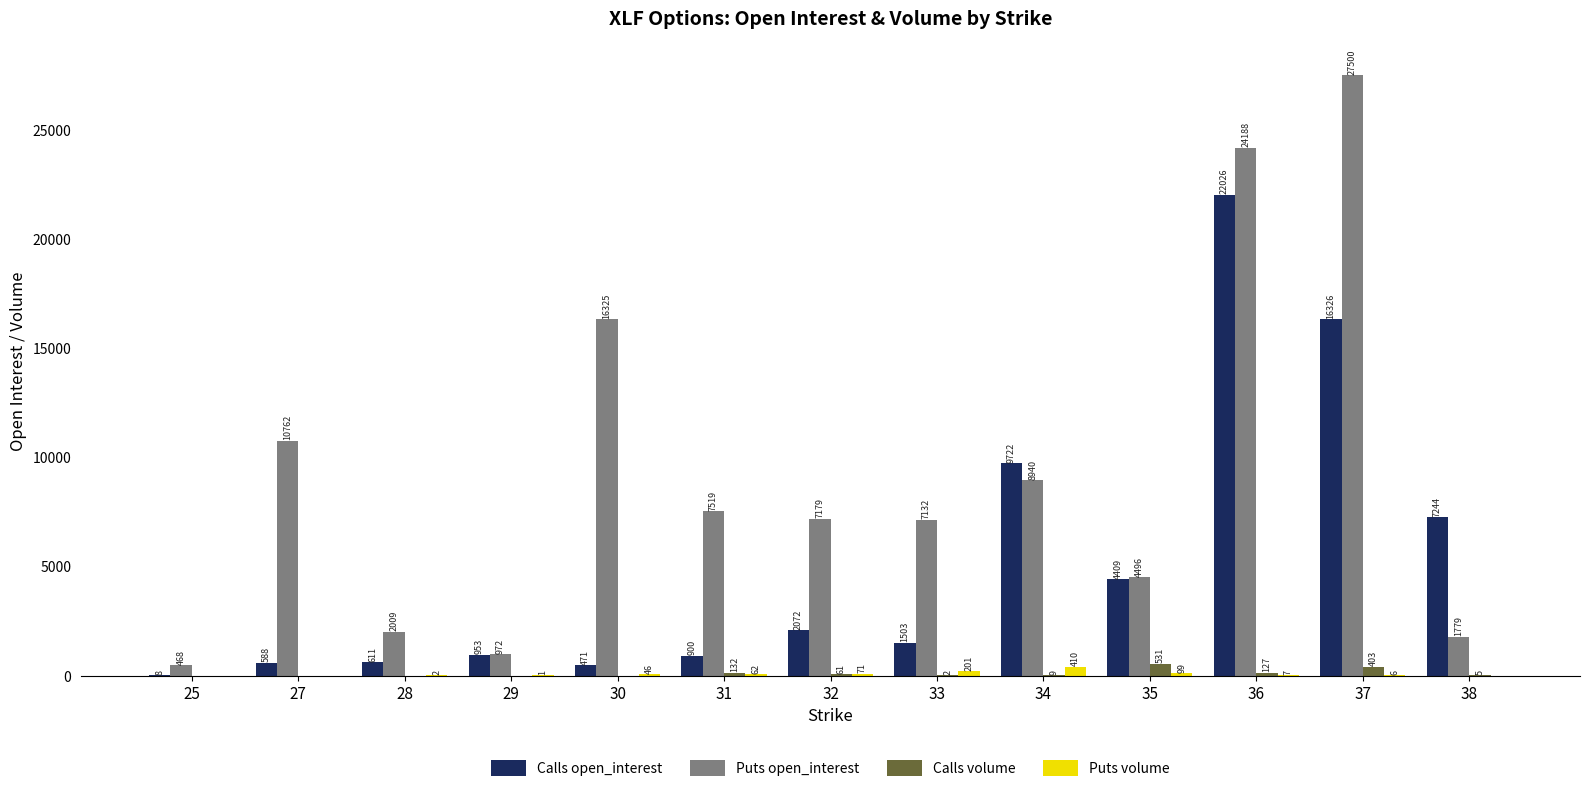

What are all the series names shown in the legend?

Calls open_interest, Puts open_interest, Calls volume, Puts volume